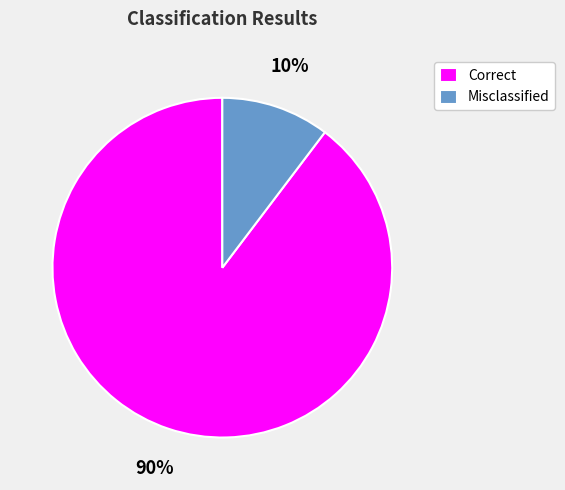

Combined, do Misclassified and Correct account for over 50%?

Yes